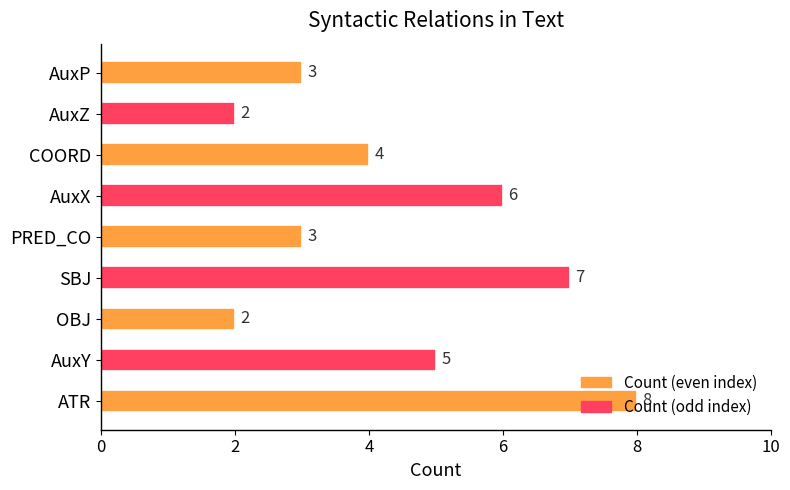

At which label is the value closest to 5?

AuxY